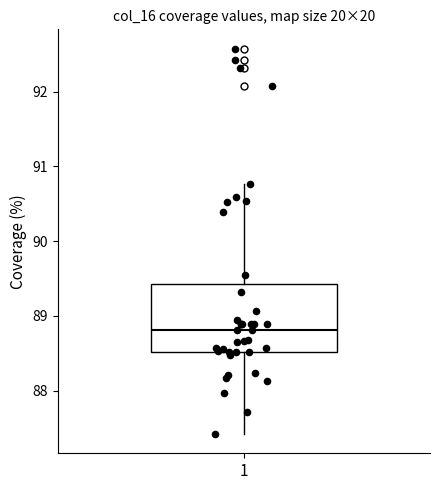

Where does the median line of the box at x = 1 sit on the y-axis? The values are not printed on the chart, so give them approximately, as read against the axis.

88.8